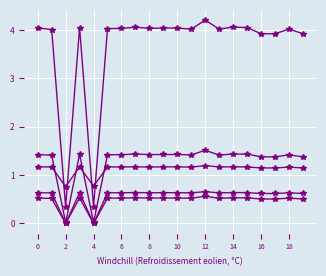

Is this an area chart (filled region under the line)?

No